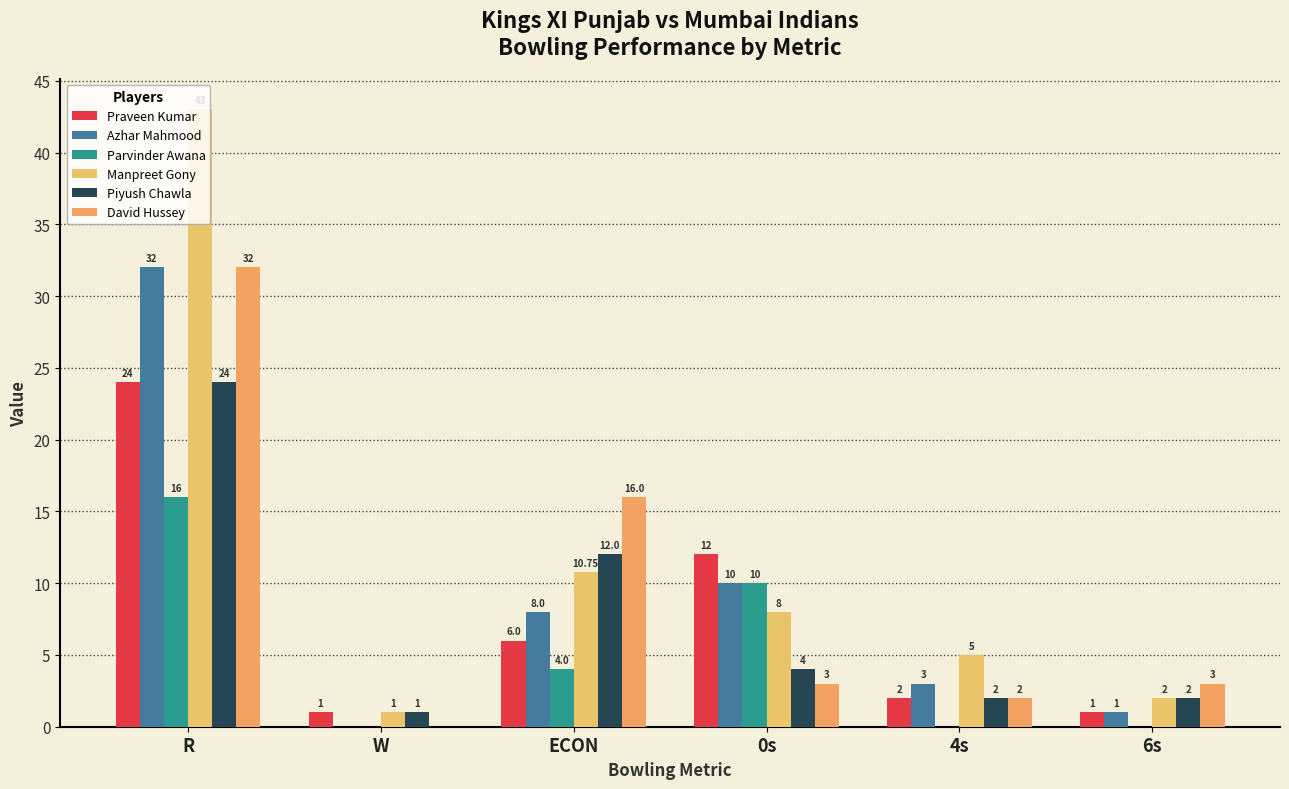

True or false: Parvinder Awana has a value of 4.0 at ECON.

True